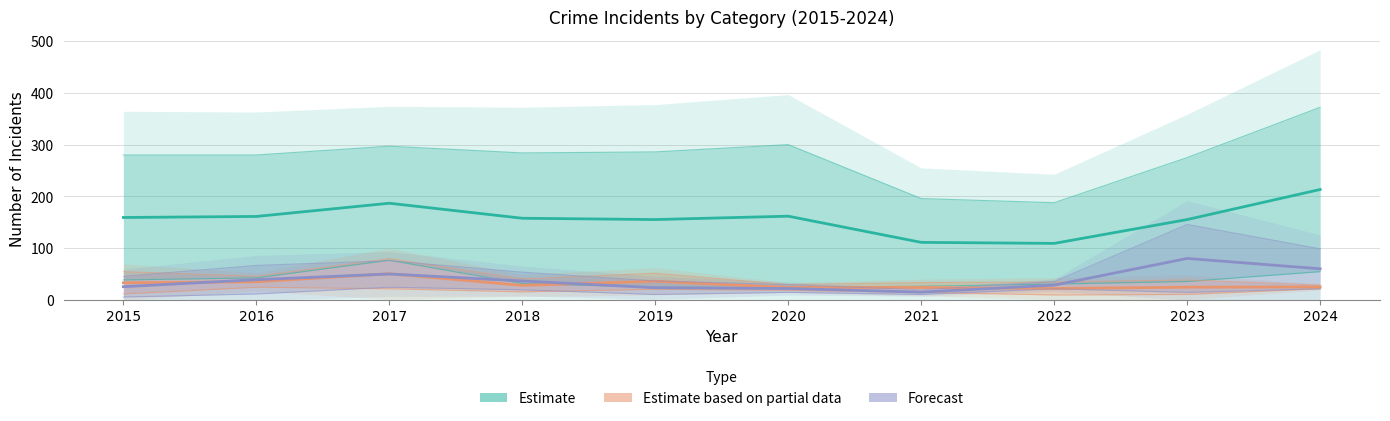

How many intersections are there between Estimate based on partial data and Forecast?

5